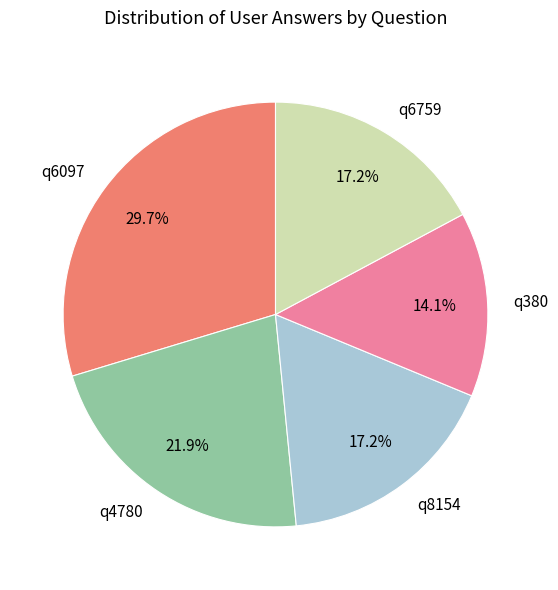

Is it true that q380 is 14% of the pie?

True